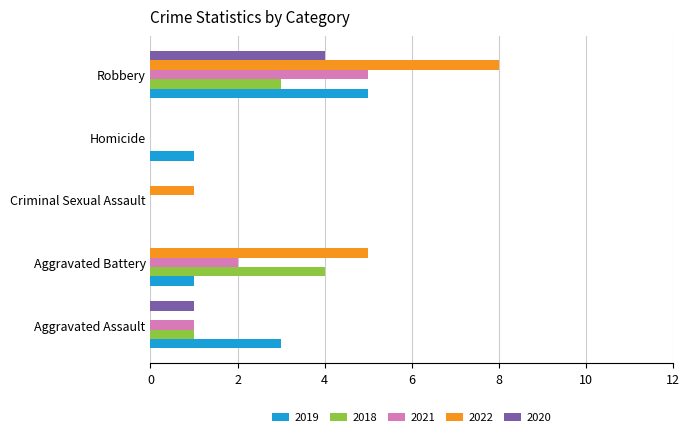

What are all the series names shown in the legend?

2019, 2018, 2021, 2022, 2020